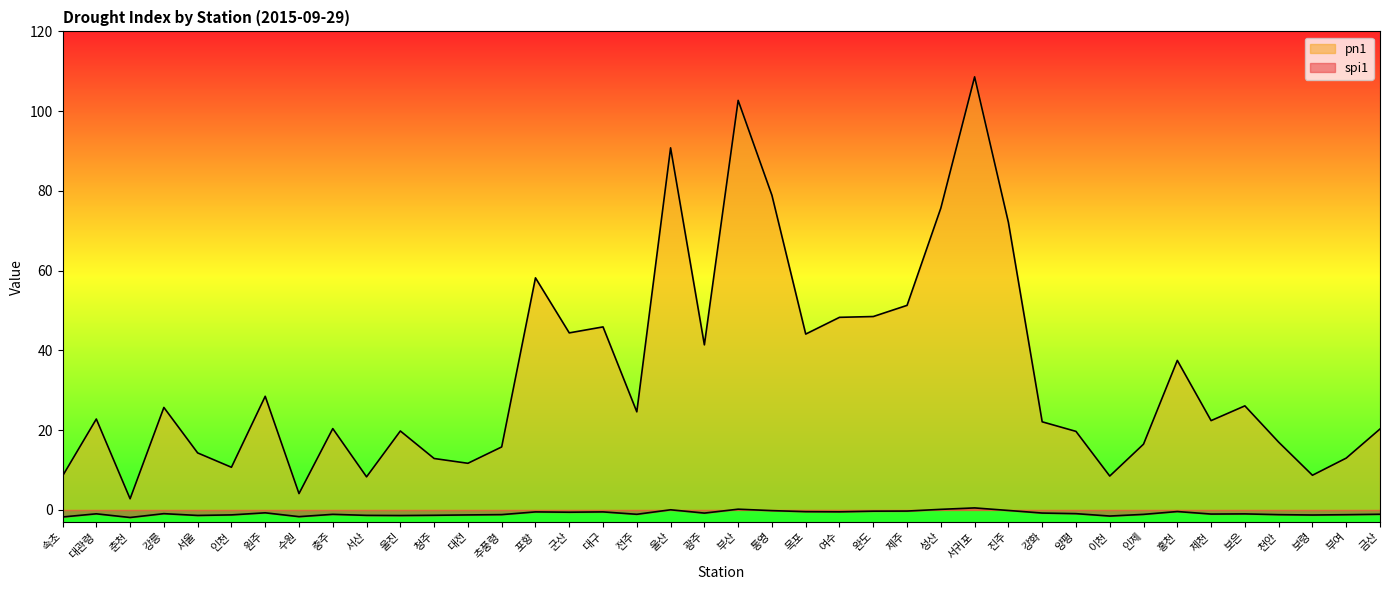

How many data points does each series have?

40